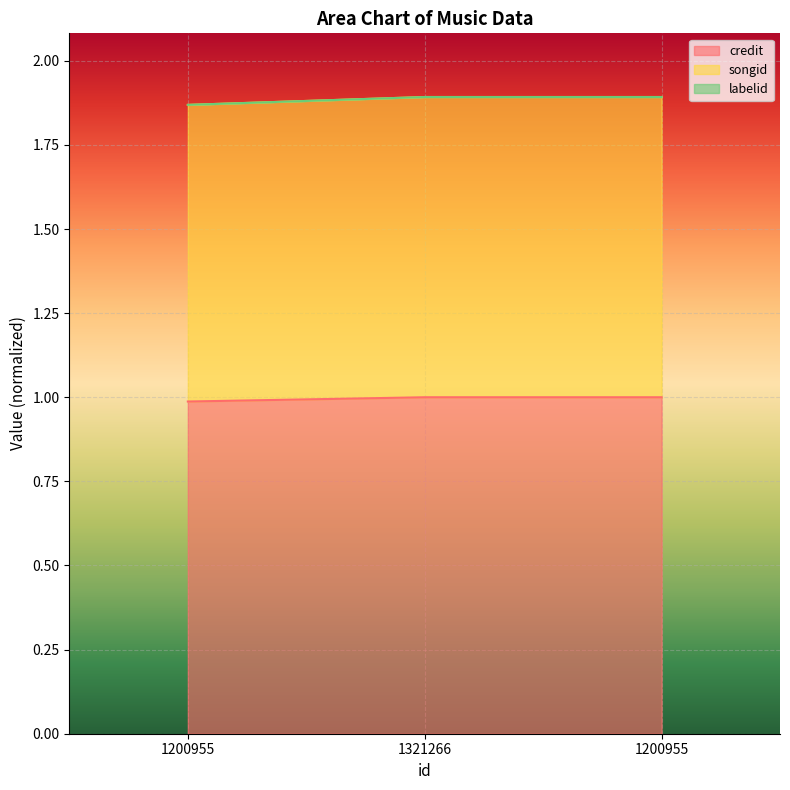

What is the spread (max minus min) of values at 1321266?

0.9